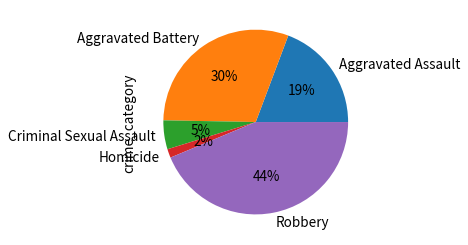

Does Homicide represent more than half of the total?

No